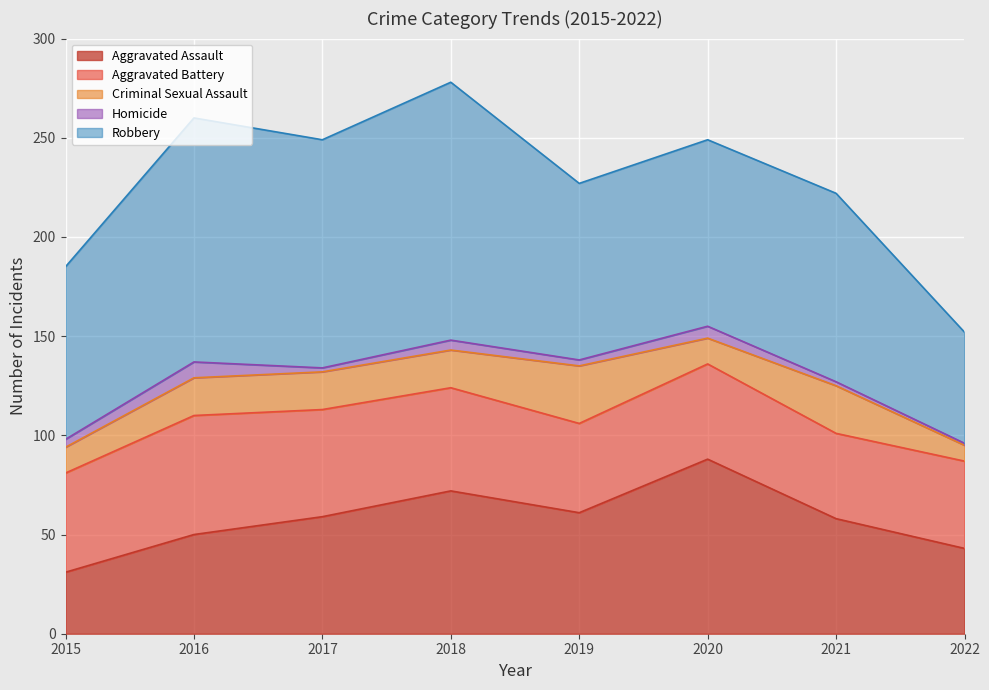

Reading left to right, extract all data points from this chart.

Aggravated Assault: 31	50	59	72	61	88	58	43
Aggravated Battery: 50	60	54	52	45	48	43	44
Criminal Sexual Assault: 13	19	19	19	29	13	24	8
Homicide: 4	8	2	5	3	6	2	1
Robbery: 87	123	115	130	89	94	95	56